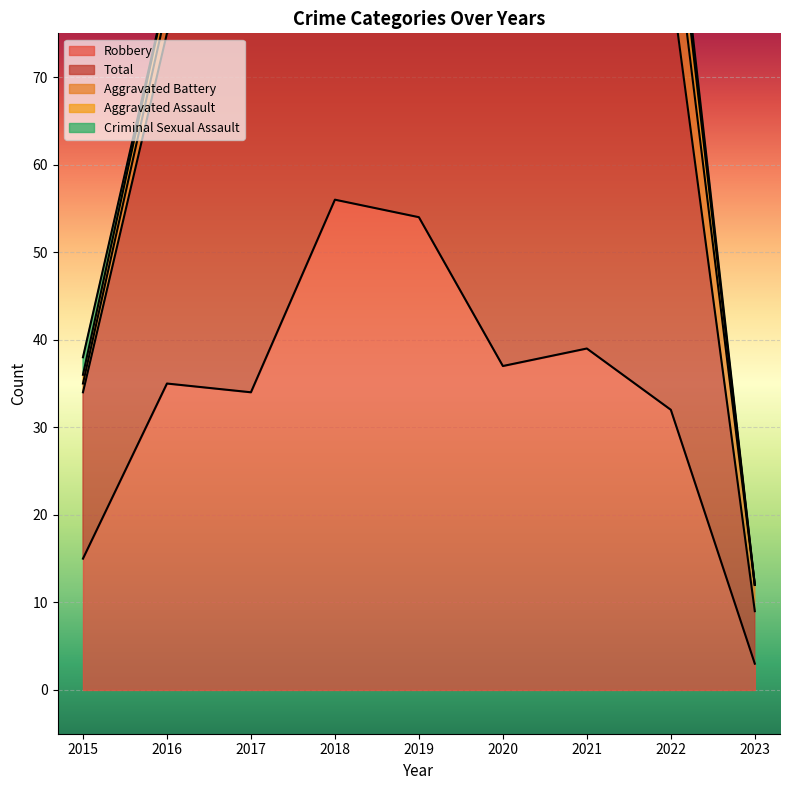

Rank the series by their maximum value, from lowest to highest.

Criminal Sexual Assault, Aggravated Assault, Aggravated Battery, Robbery, Total